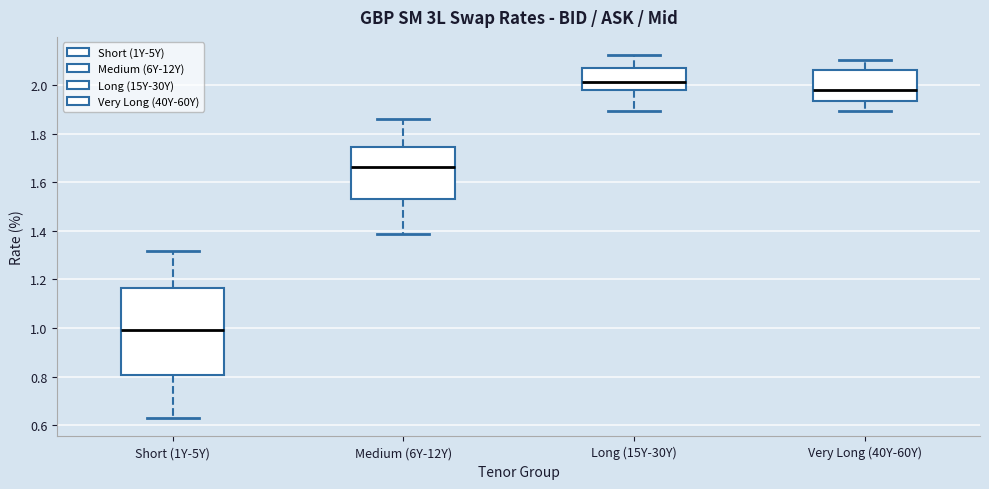

Which box's median line is the lowest?

Short (1Y-5Y)